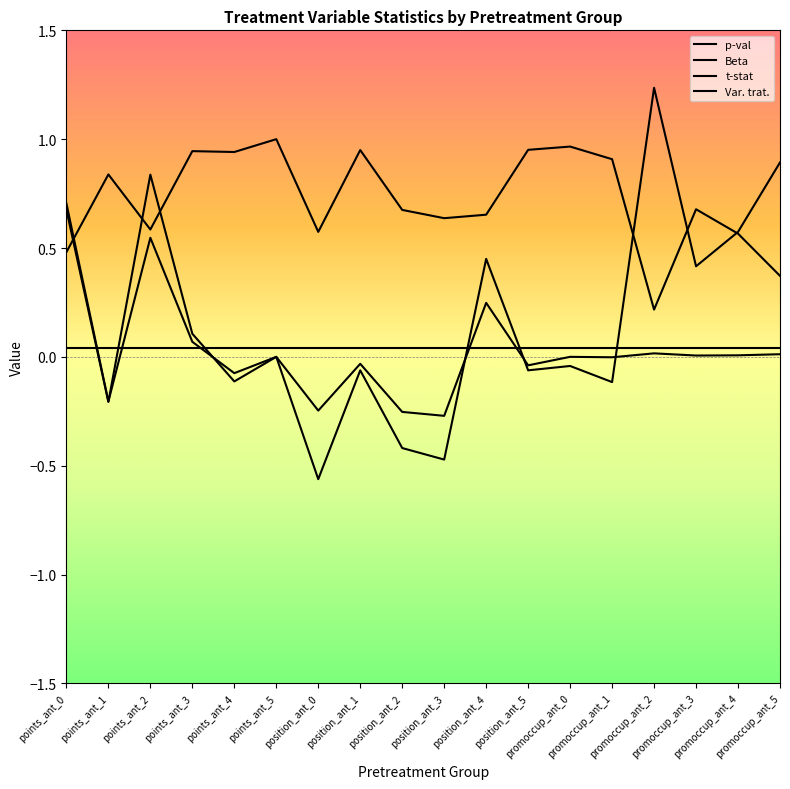

Reading right to left, list all the values displayed in this chart.

p-val: 0.4	0.6	0.7	0.2	0.9	1.0	1.0	0.7	0.6	0.7	0.9	0.6	1.0	0.9	0.9	0.6	0.8	0.5
Beta: 0.0	0.0	0.0	0.0	-0.0	0.0	-0.0	0.2	-0.3	-0.3	-0.0	-0.2	0.0	-0.1	0.1	0.8	-0.2	0.7
t-stat: 0.9	0.6	0.4	1.2	-0.1	-0.0	-0.1	0.5	-0.5	-0.4	-0.1	-0.6	0.0	-0.1	0.1	0.5	-0.2	0.7
Var. trat.: 0.0	0.0	0.0	0.0	0.0	0.0	0.0	0.0	0.0	0.0	0.0	0.0	0.0	0.0	0.0	0.0	0.0	0.0